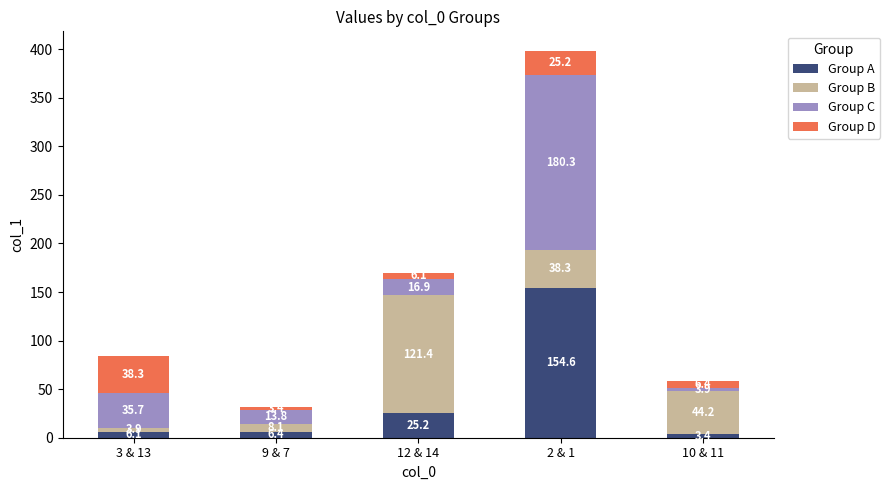

How many categories are shown in the chart?

5